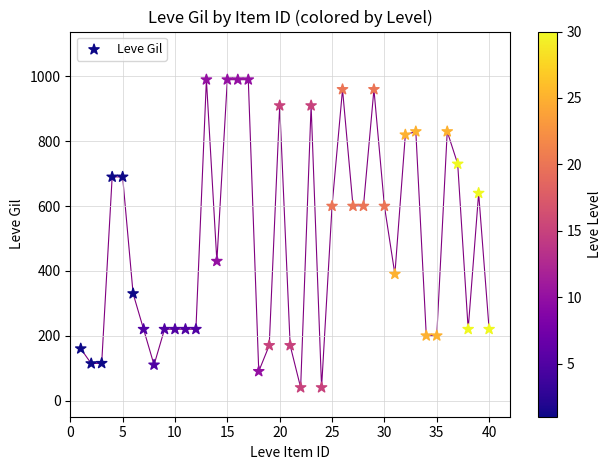

What is the range of X values (max minus min)?

39